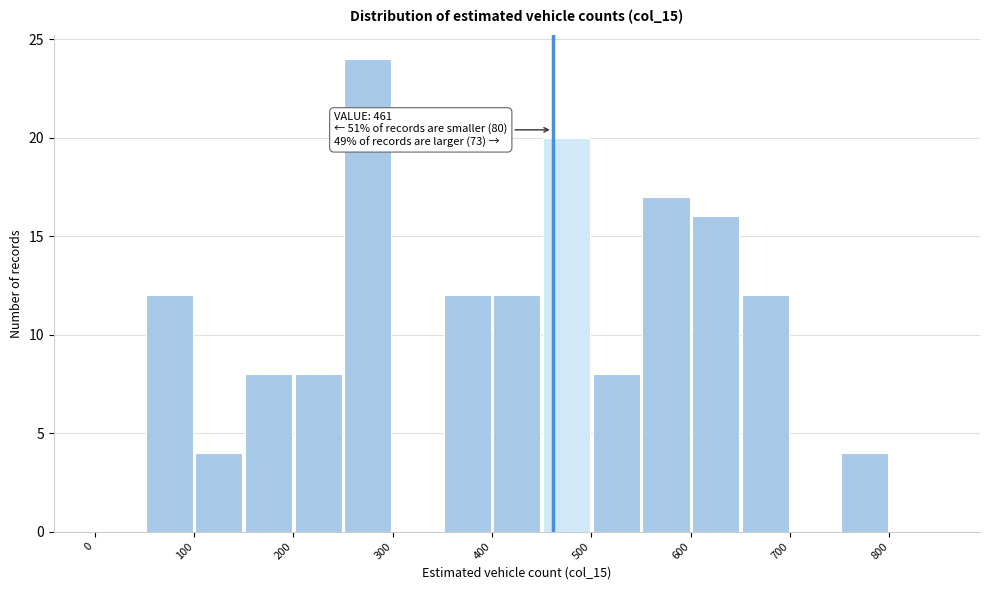

Over which range of the x-axis is the bar tallest?

250 to 300